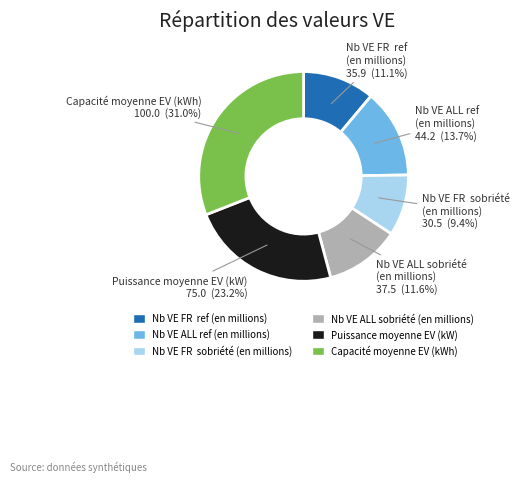

How many segments does this pie chart have?

6